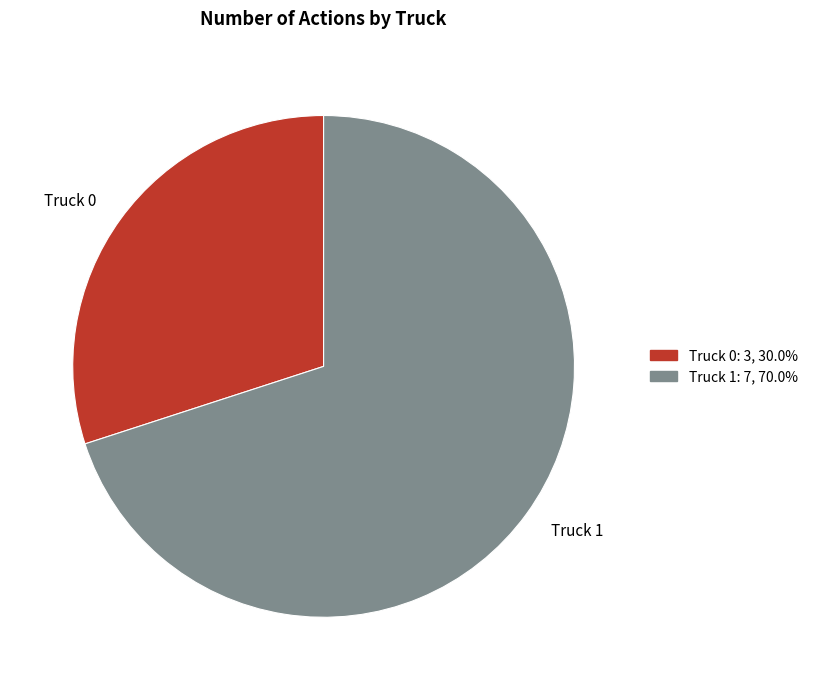

What is the majority slice?

Truck 1